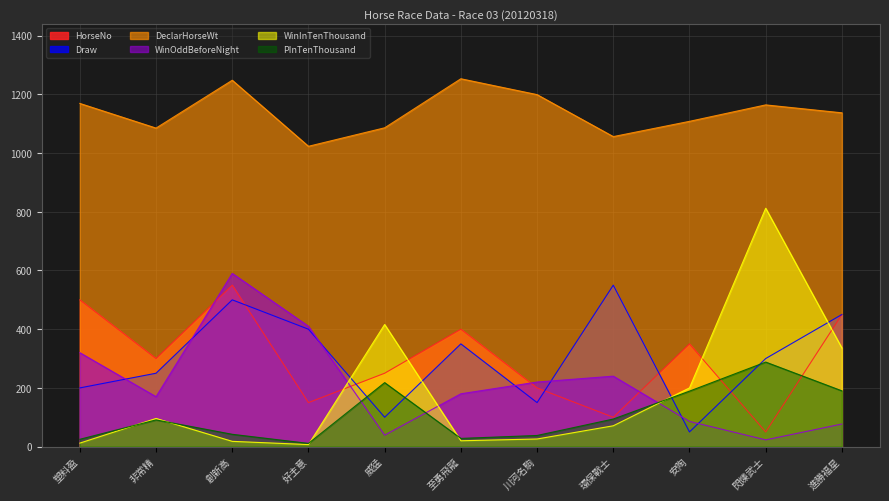

Which category has the lowest value in the WinOddBeforeNight series?

閃爍武士